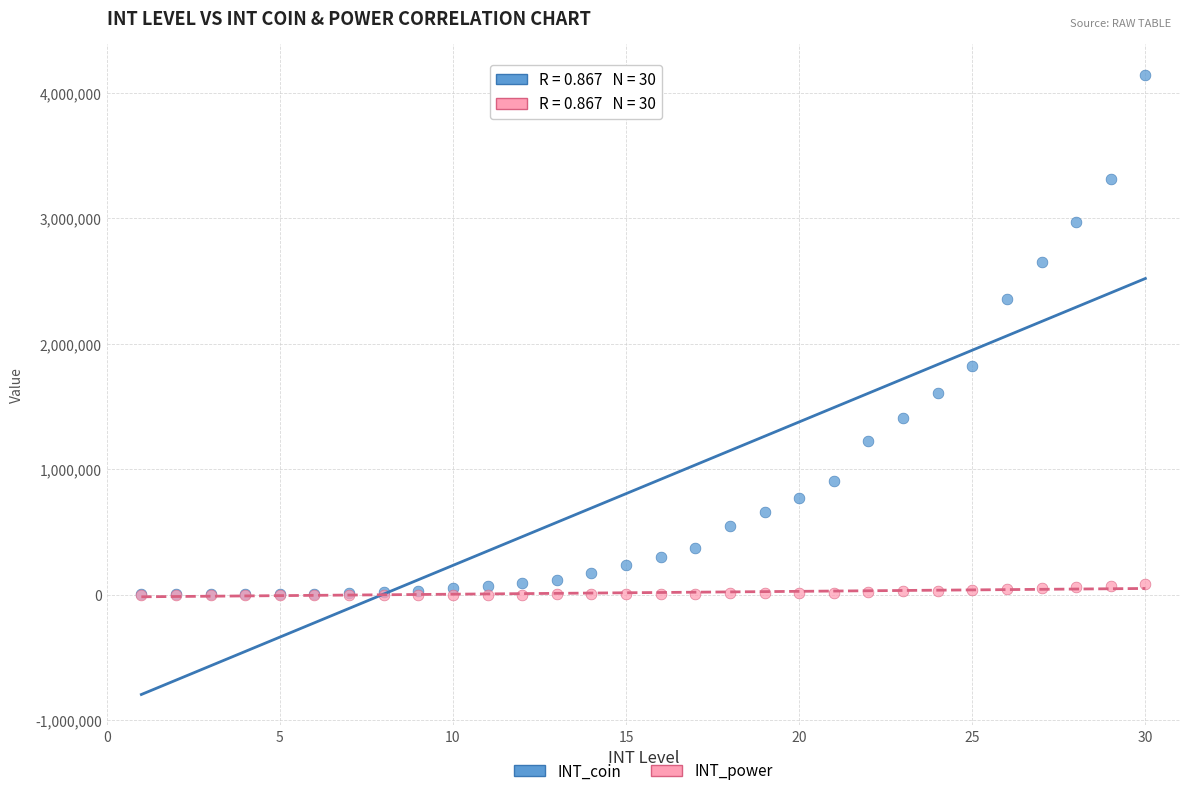

What are all the series names shown in the legend?

INT_coin, INT_power